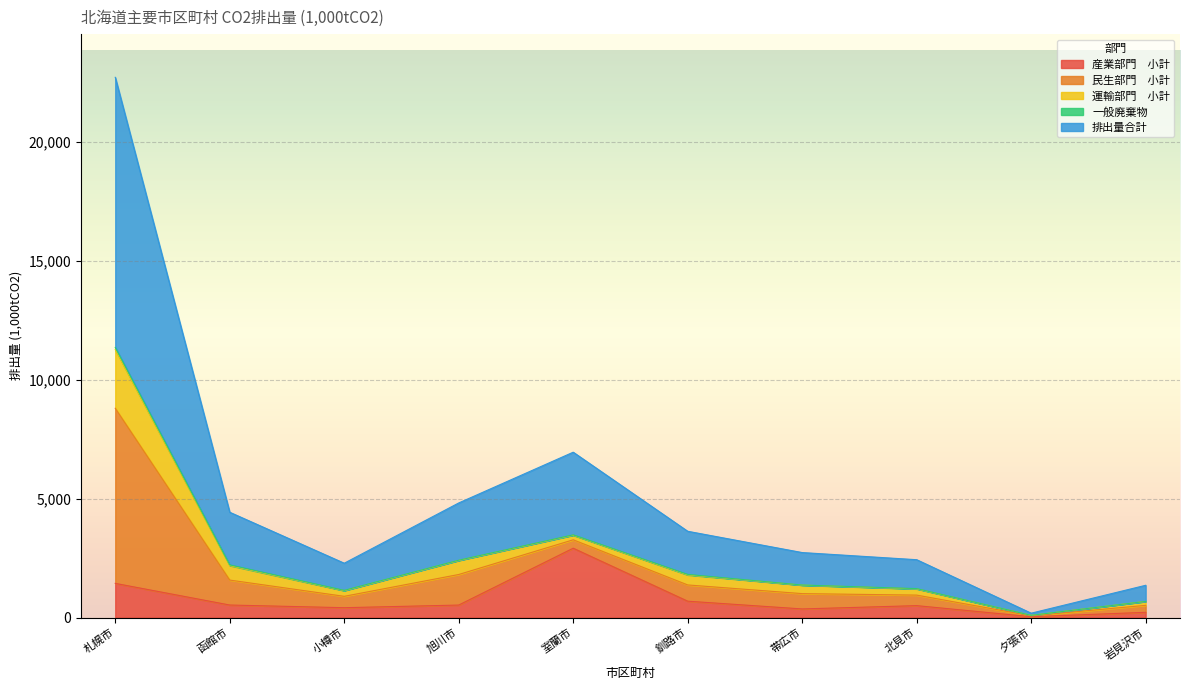

In 一般廃棄物, how many points are higher than both neighbors (excluding endpoints)?

2